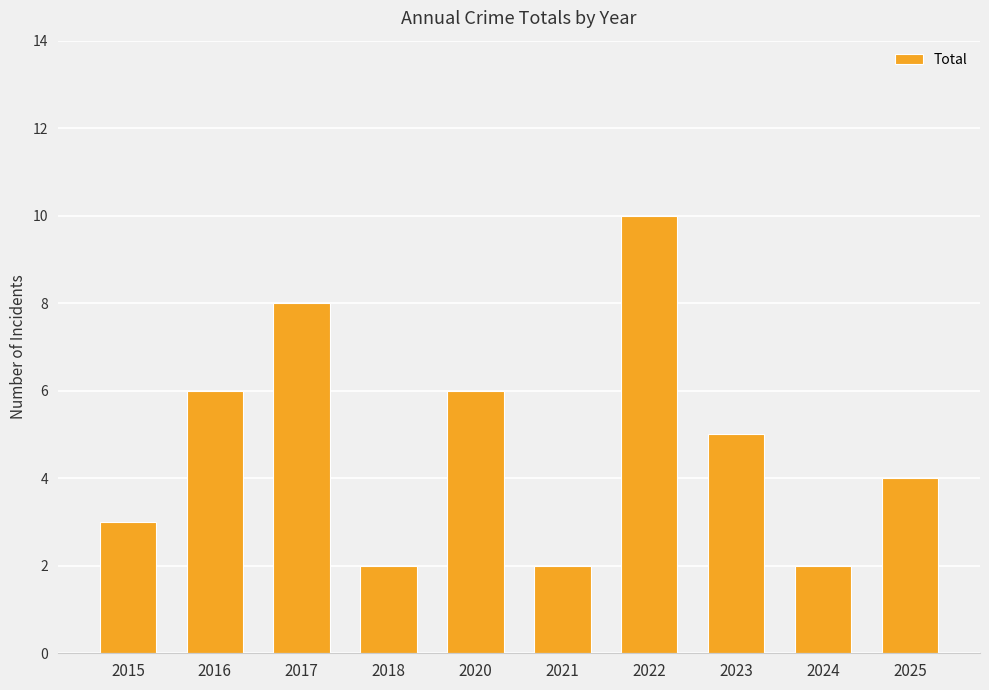

What is the difference between the maximum and minimum values?

8